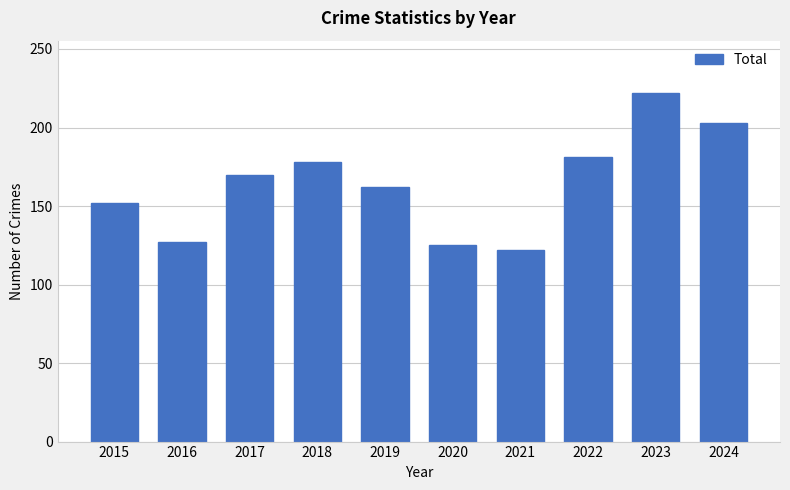

What is the maximum value shown in the chart?

222